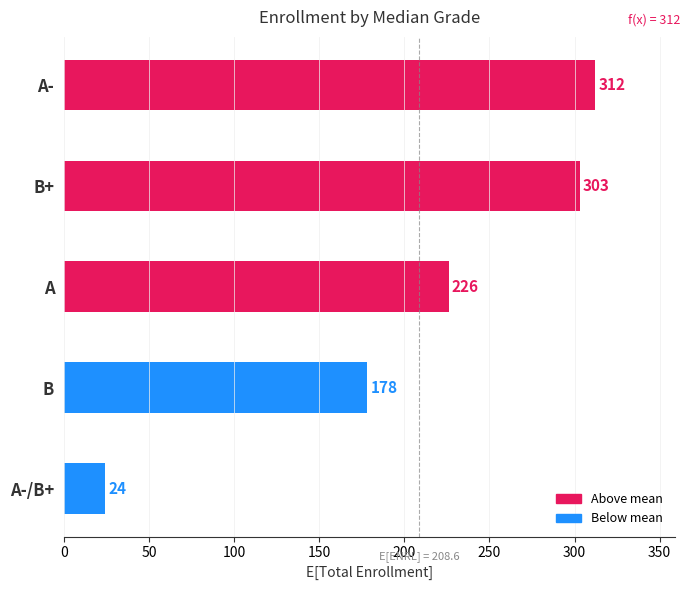

What is the average value?

209